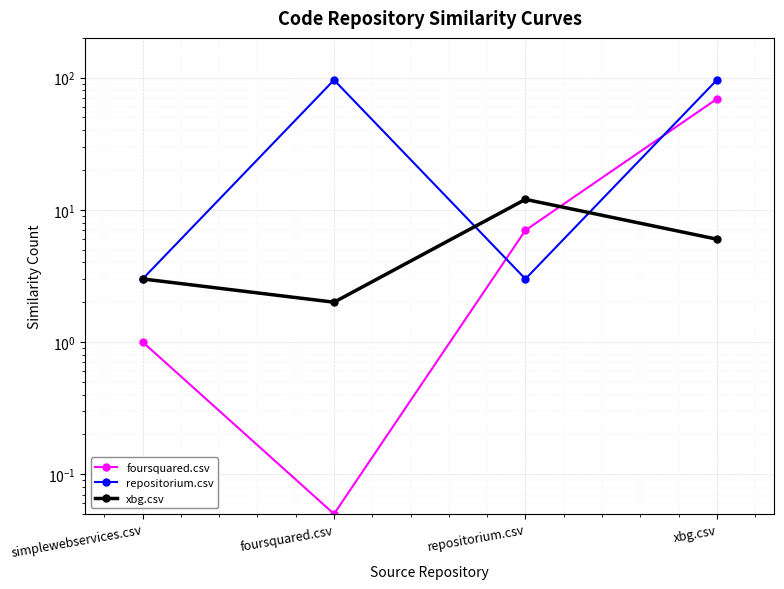

In xbg.csv, how many points are higher than both neighbors (excluding endpoints)?

1